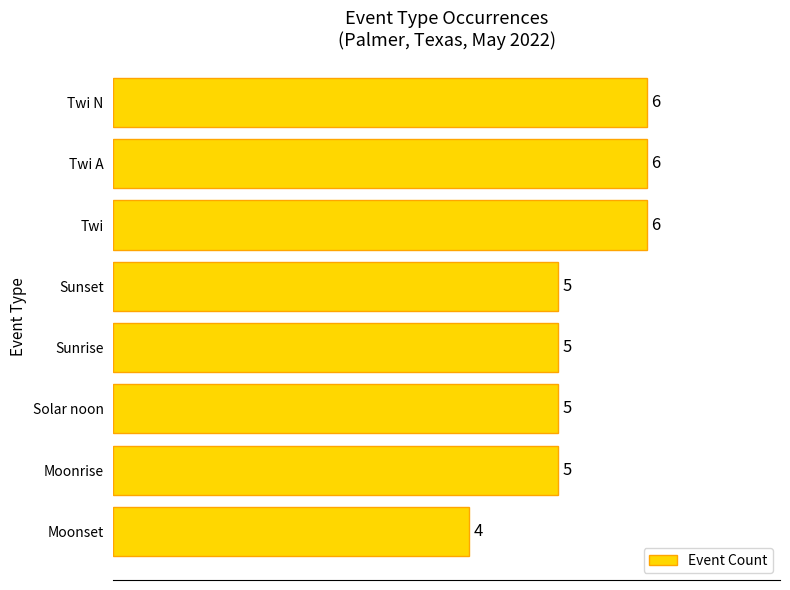

Reading top to bottom, extract all data points from this chart.

Twi N=6	Twi A=6	Twi=6	Sunset=5	Sunrise=5	Solar noon=5	Moonrise=5	Moonset=4